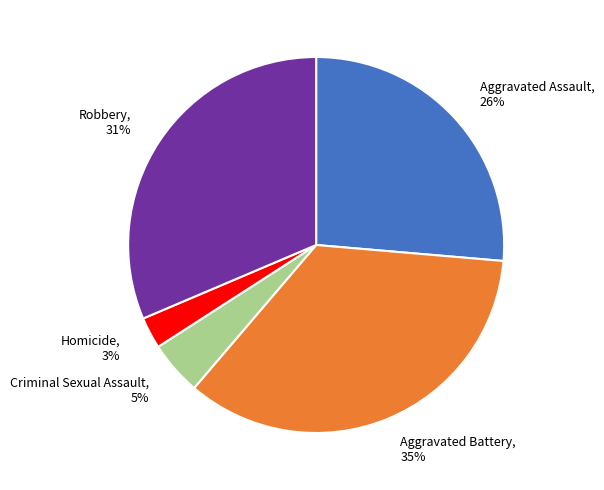

How many slices are in this pie chart?

5